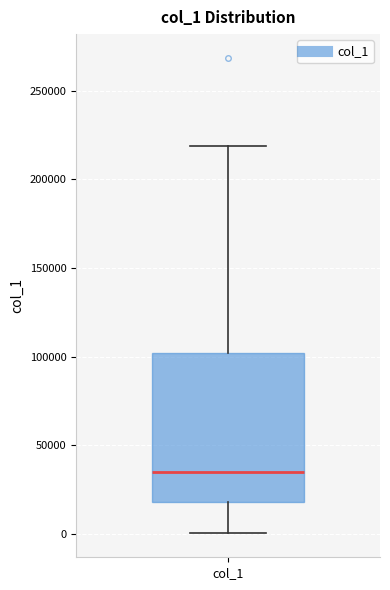

Where does the median line of the box for col_1 sit on the y-axis? The values are not printed on the chart, so give them approximately, as read against the axis.

35000